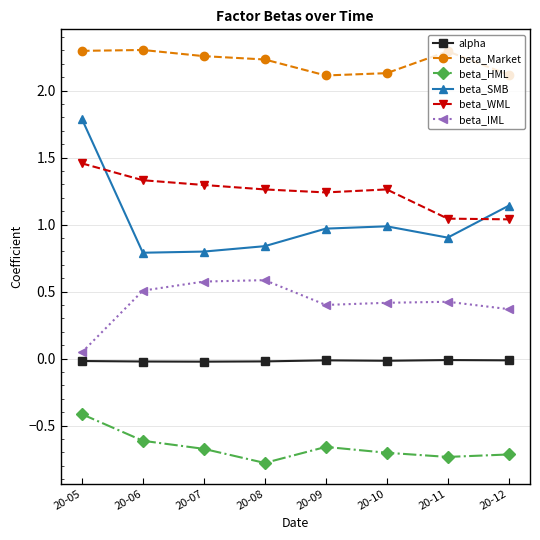

What is the value of the beta_Market point at the 4th from the left?

2.2